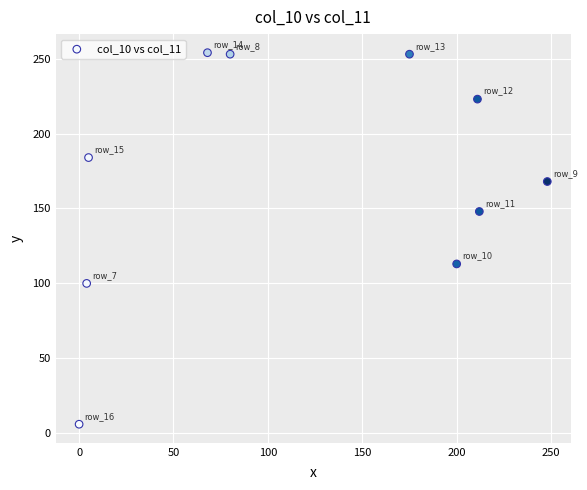

What is the range of Y values (max minus min)?

248